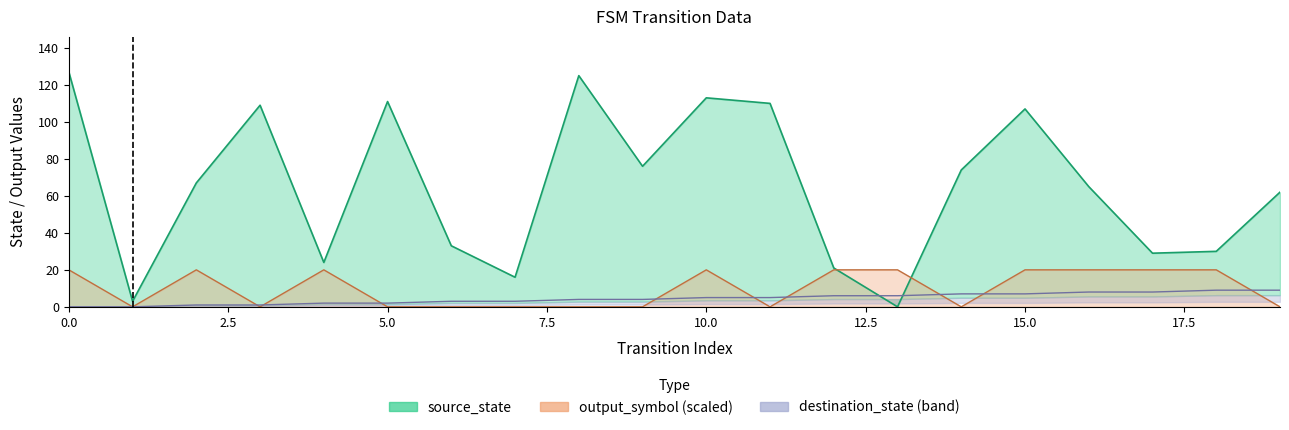

What are all the series names shown in the legend?

source_state, destination_state, output_symbol